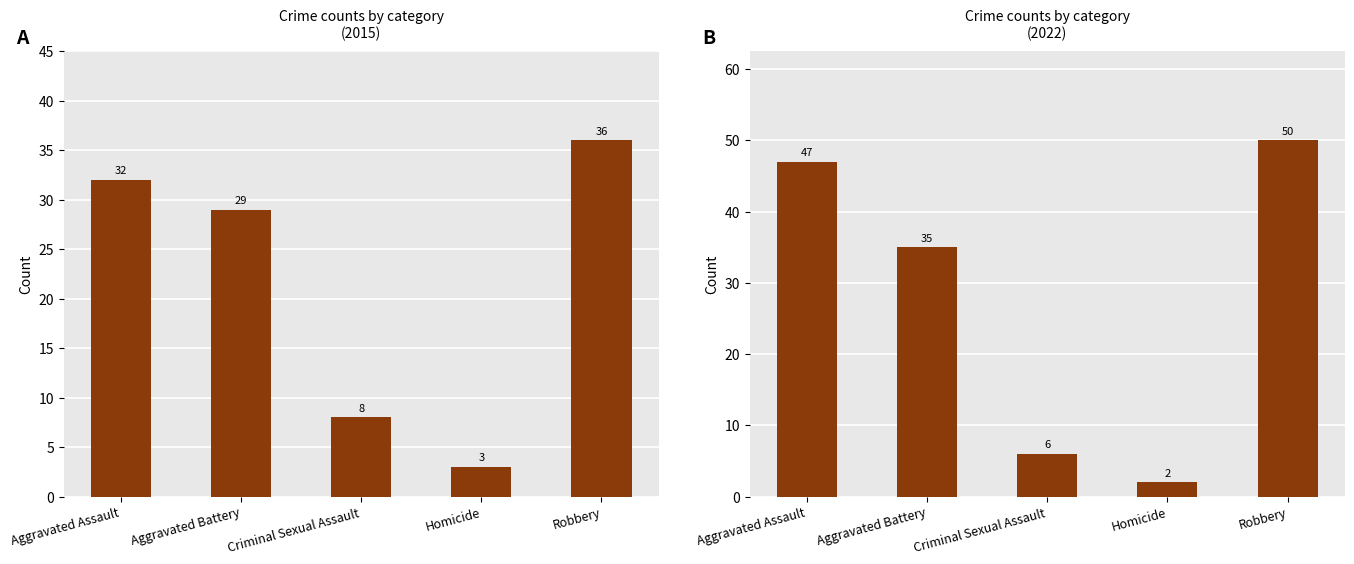

List the labels in order of A value, smallest first.

Homicide, Criminal Sexual Assault, Aggravated Battery, Aggravated Assault, Robbery